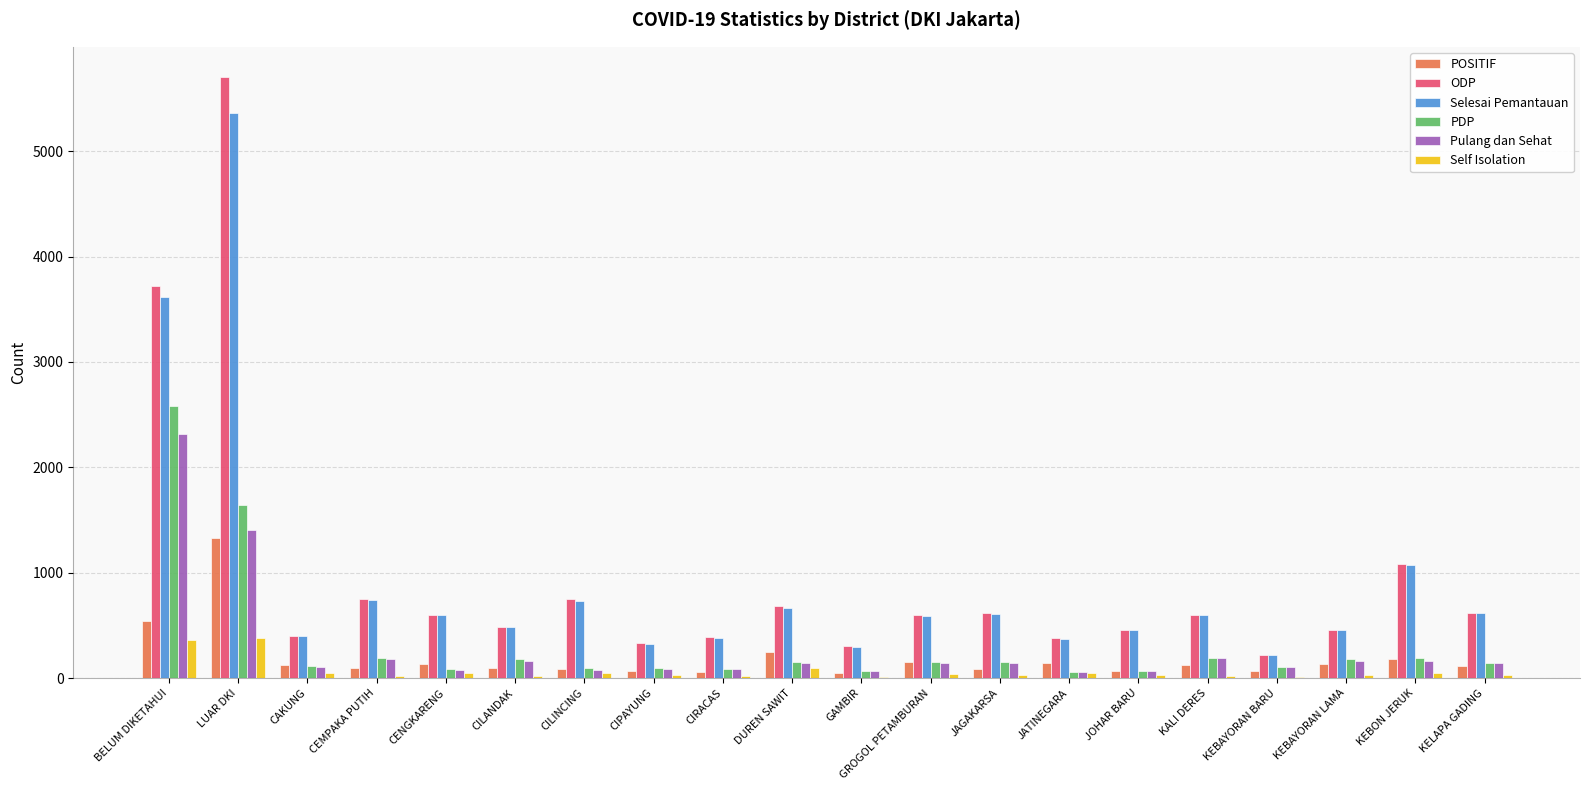

What is the total value across all series at KALI DERES?

1704